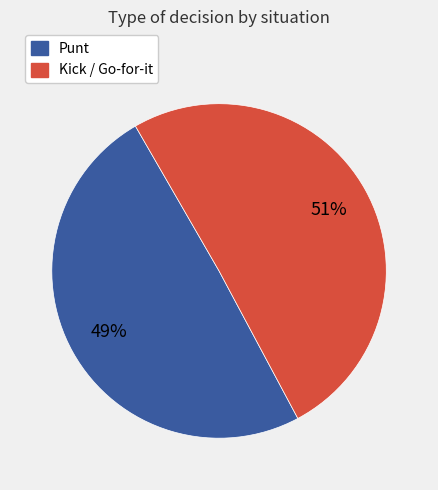

The Kick / Go-for-it slice represents 43% of the pie. True or false?

False